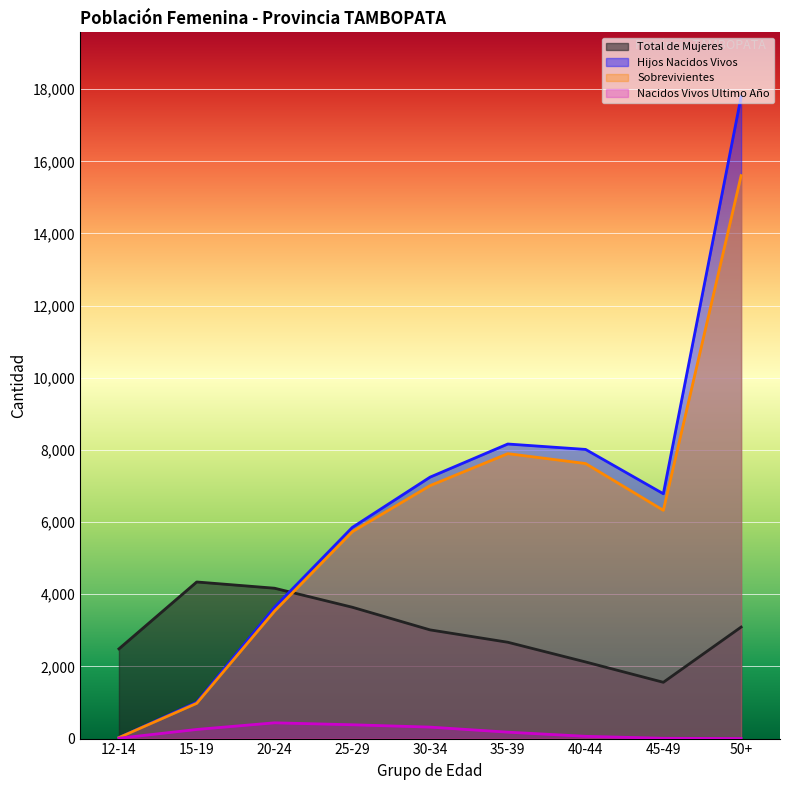

How many interior local peaks does the Sobrevivientes series have?

1